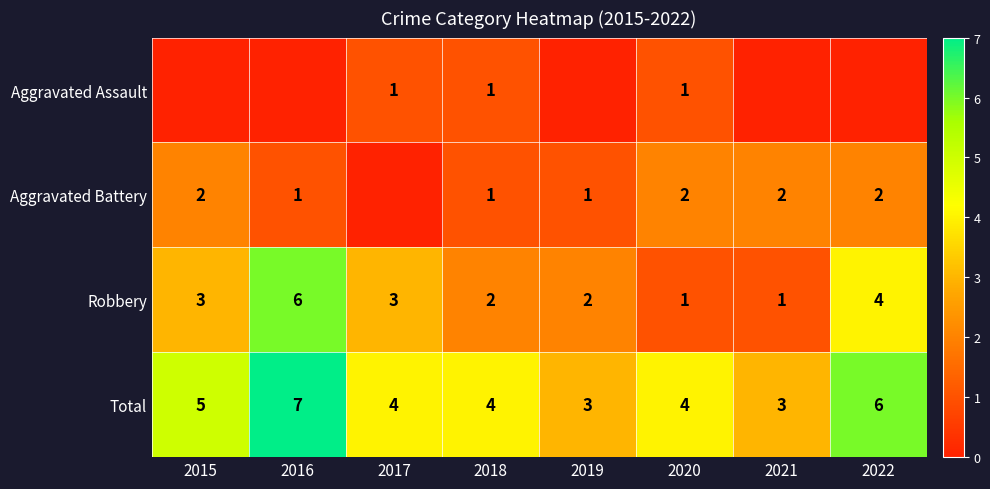

The Total series shows 10 at 2022. True or false?

False